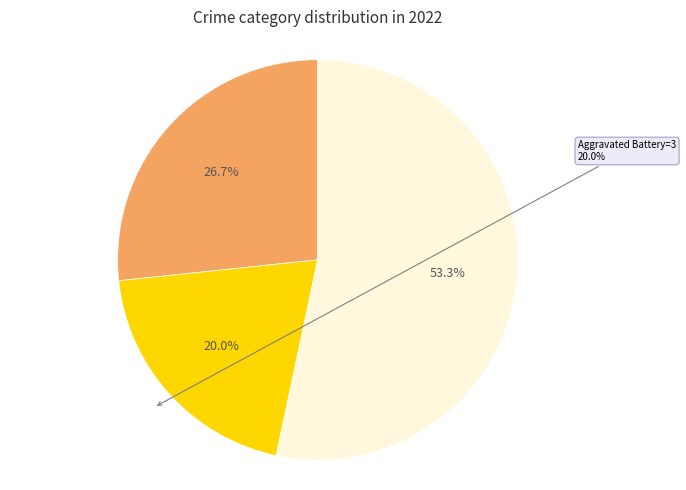

To the nearest percent, what portion does Aggravated Battery represent?

20%